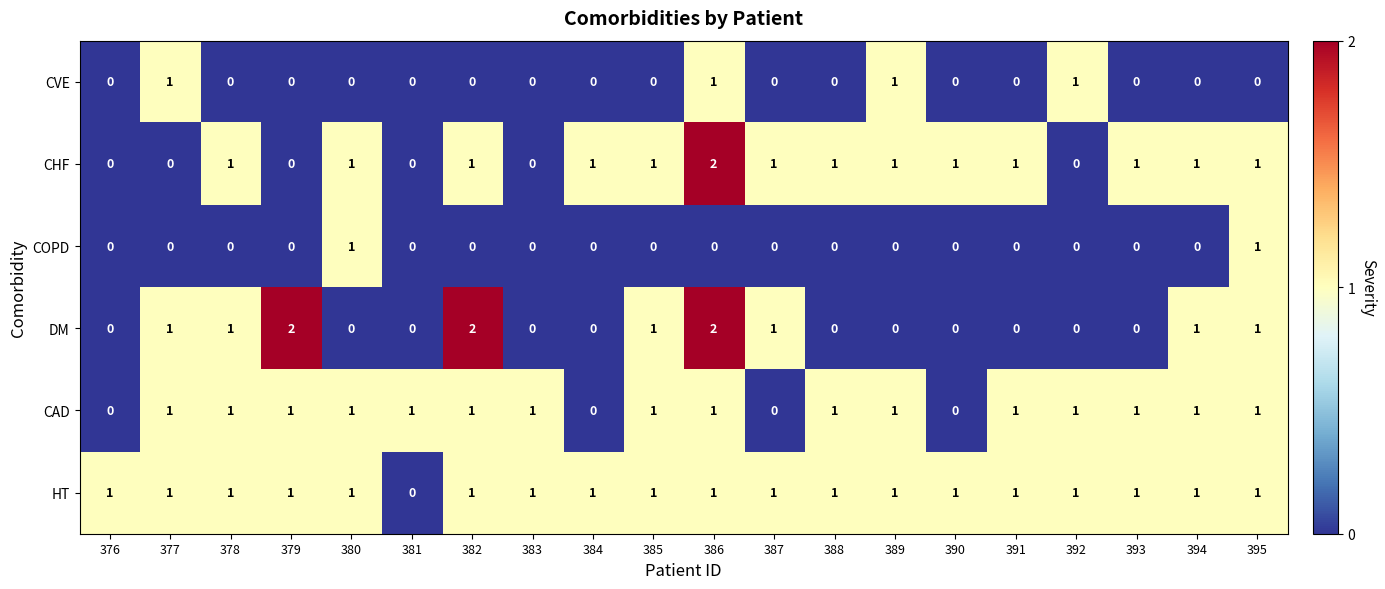

Between 386 and 388, which series saw the biggest shift?

DM